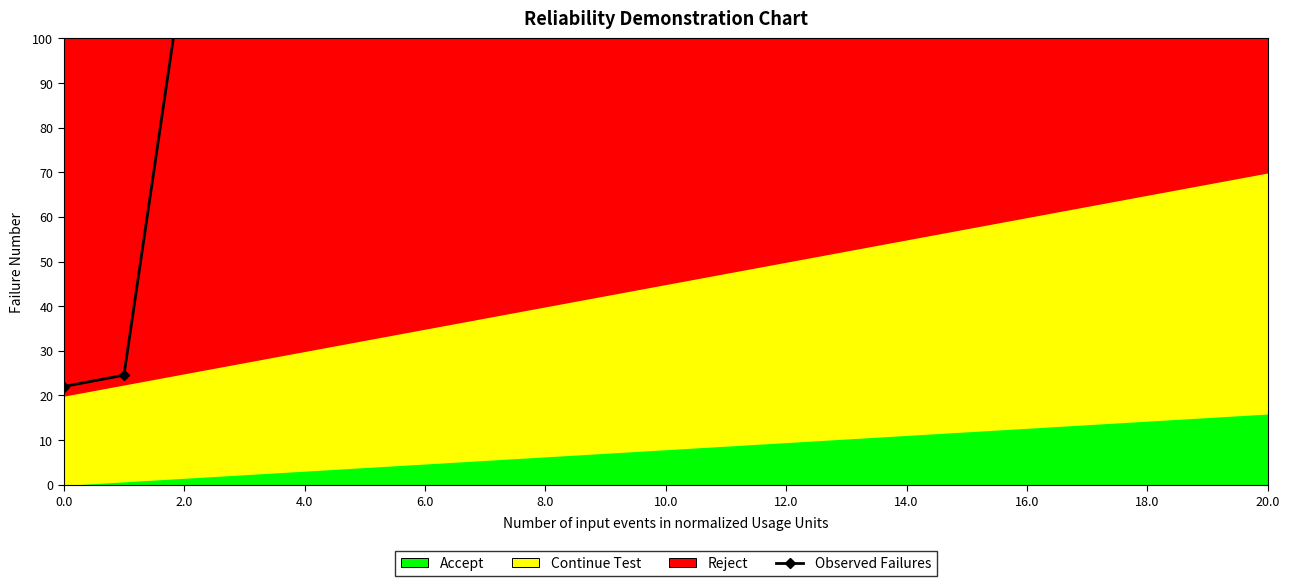

True or false: the data shows 32.4 at 15.

False